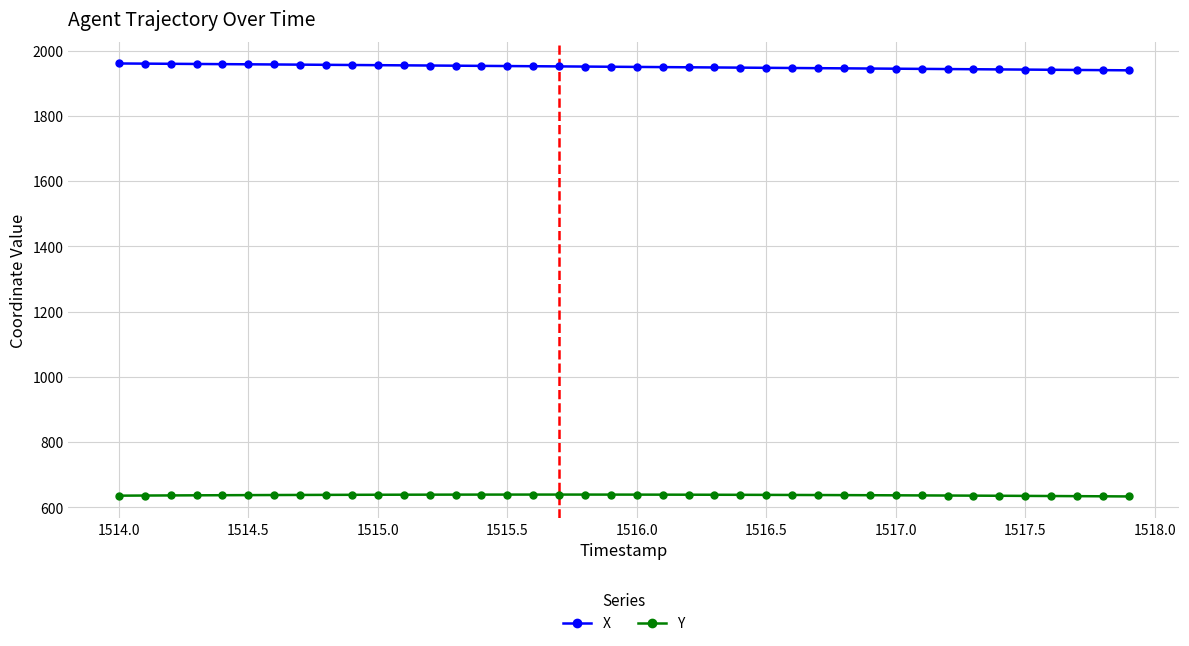

Rank the series by their average value, from lowest to highest.

Y, X